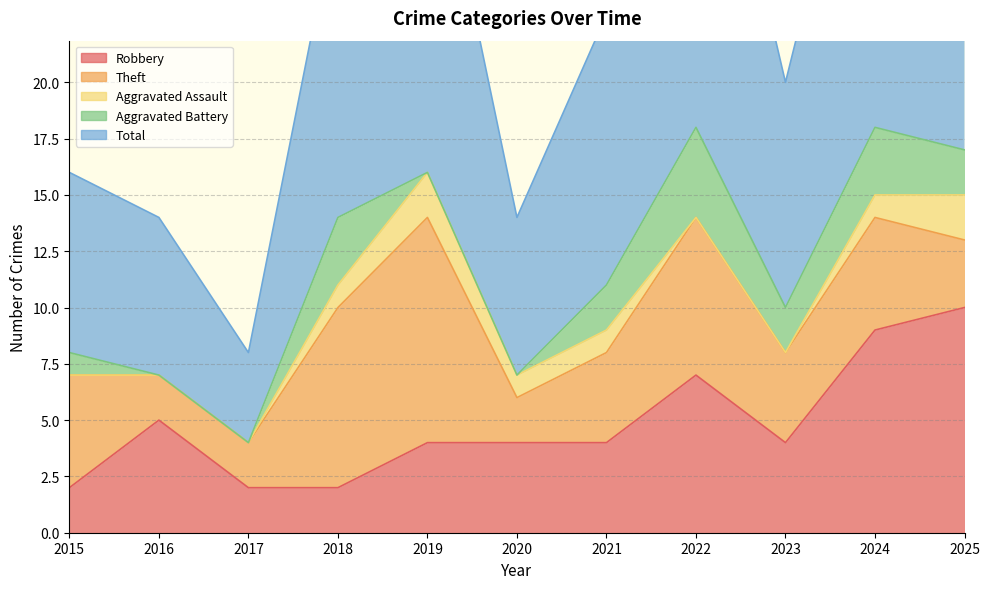

True or false: Total and Aggravated Battery intersect in this chart.

False